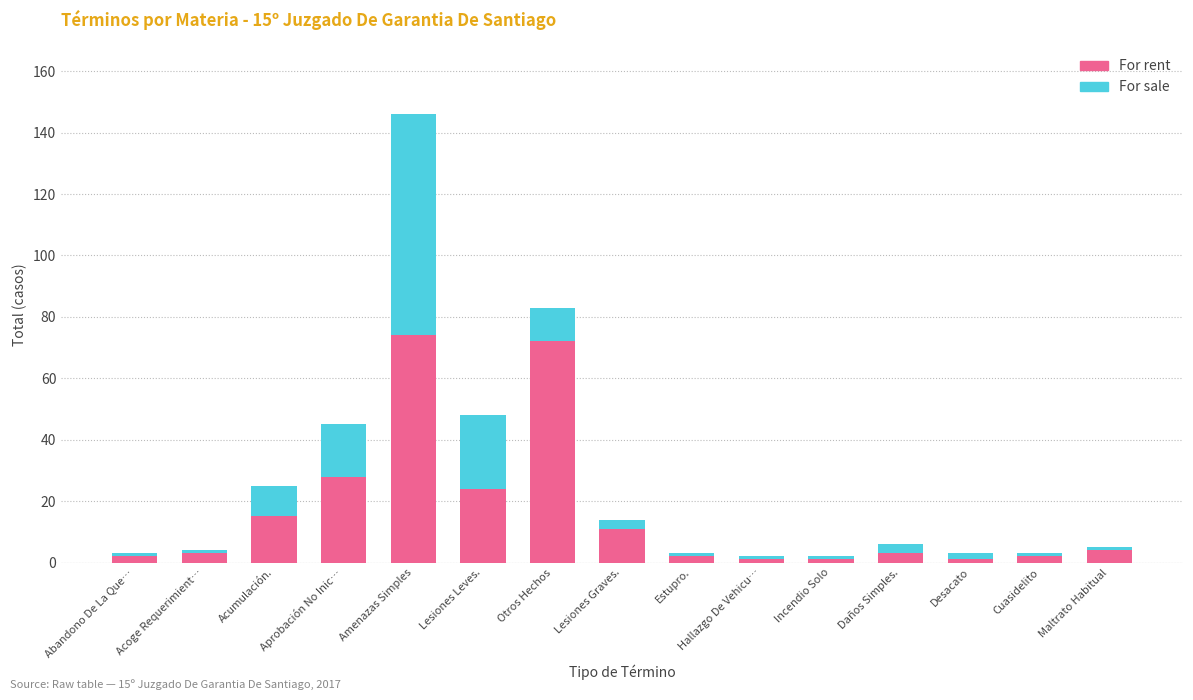

At which category is the sum across all series the highest?

Amenazas Simples